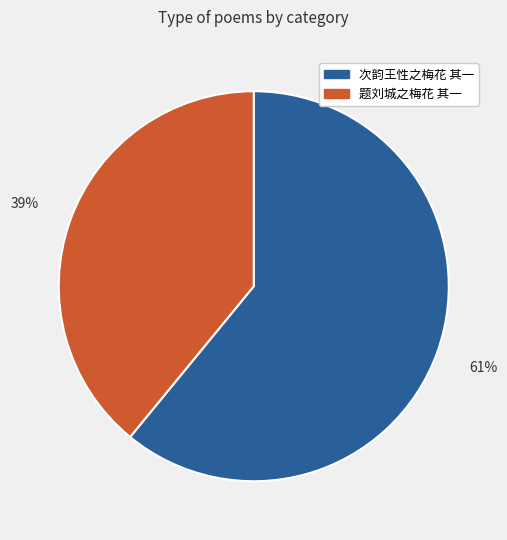

To the nearest percent, what is the difference between the 题刘城之梅花 其一 and 次韵王性之梅花 其一 slice percentages?

22%